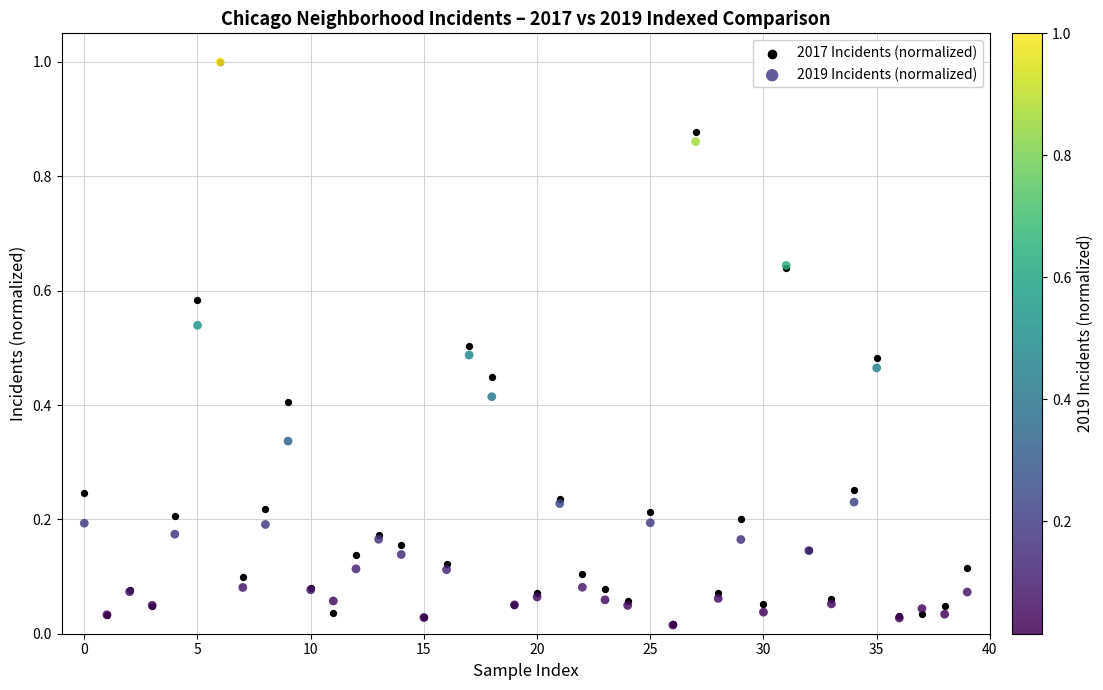

What are all the series names shown in the legend?

2017 Incidents (normalized), 2019 Incidents (normalized)